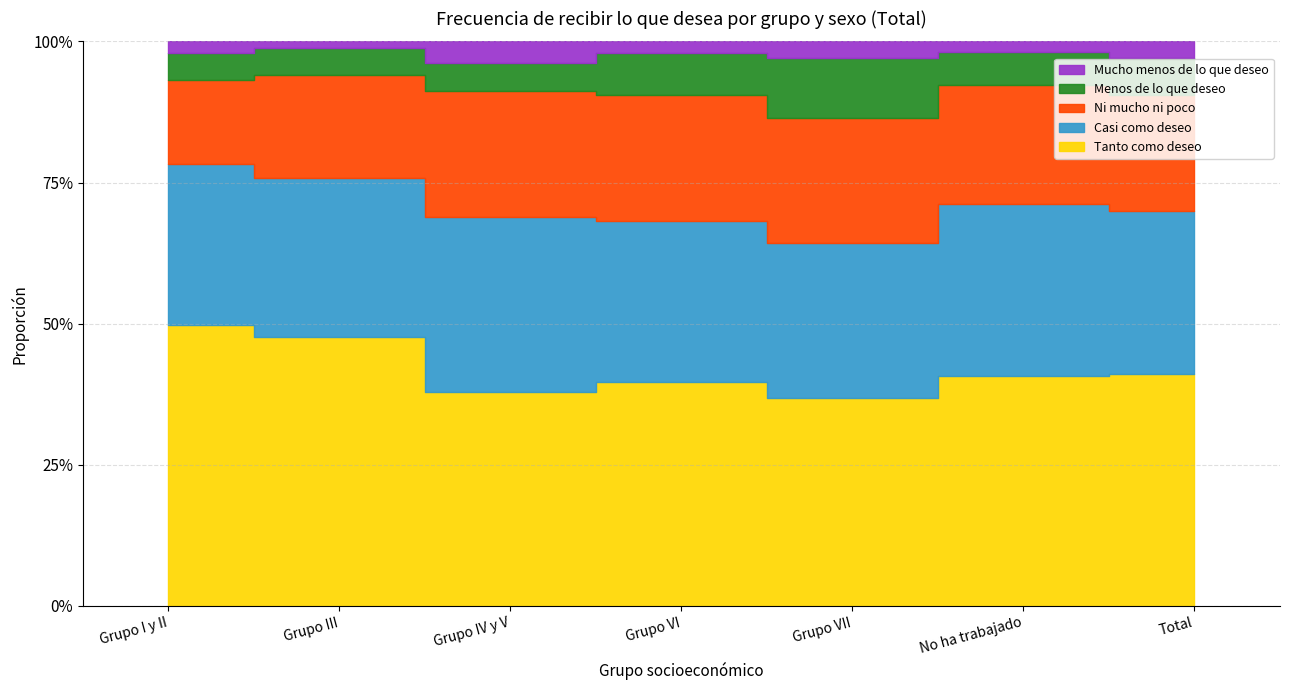

What position from the left is No ha trabajado?

6